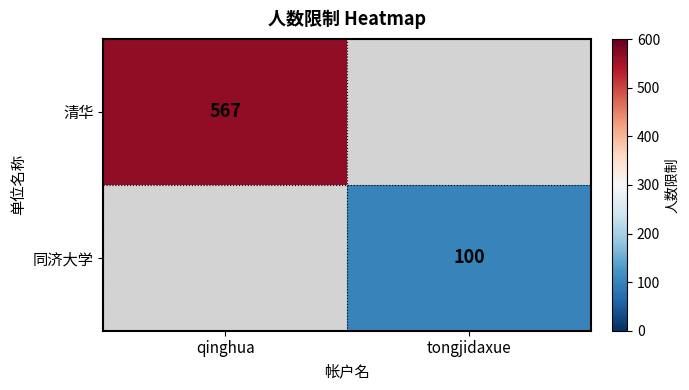

The 同济大学 series shows 158 at tongjidaxue. True or false?

False